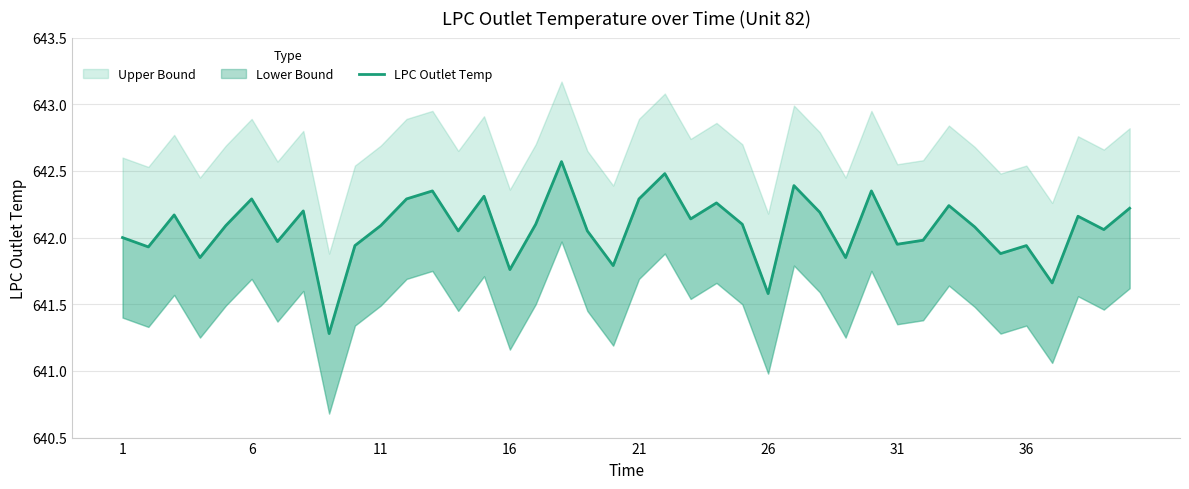

How many values are below 642?

14